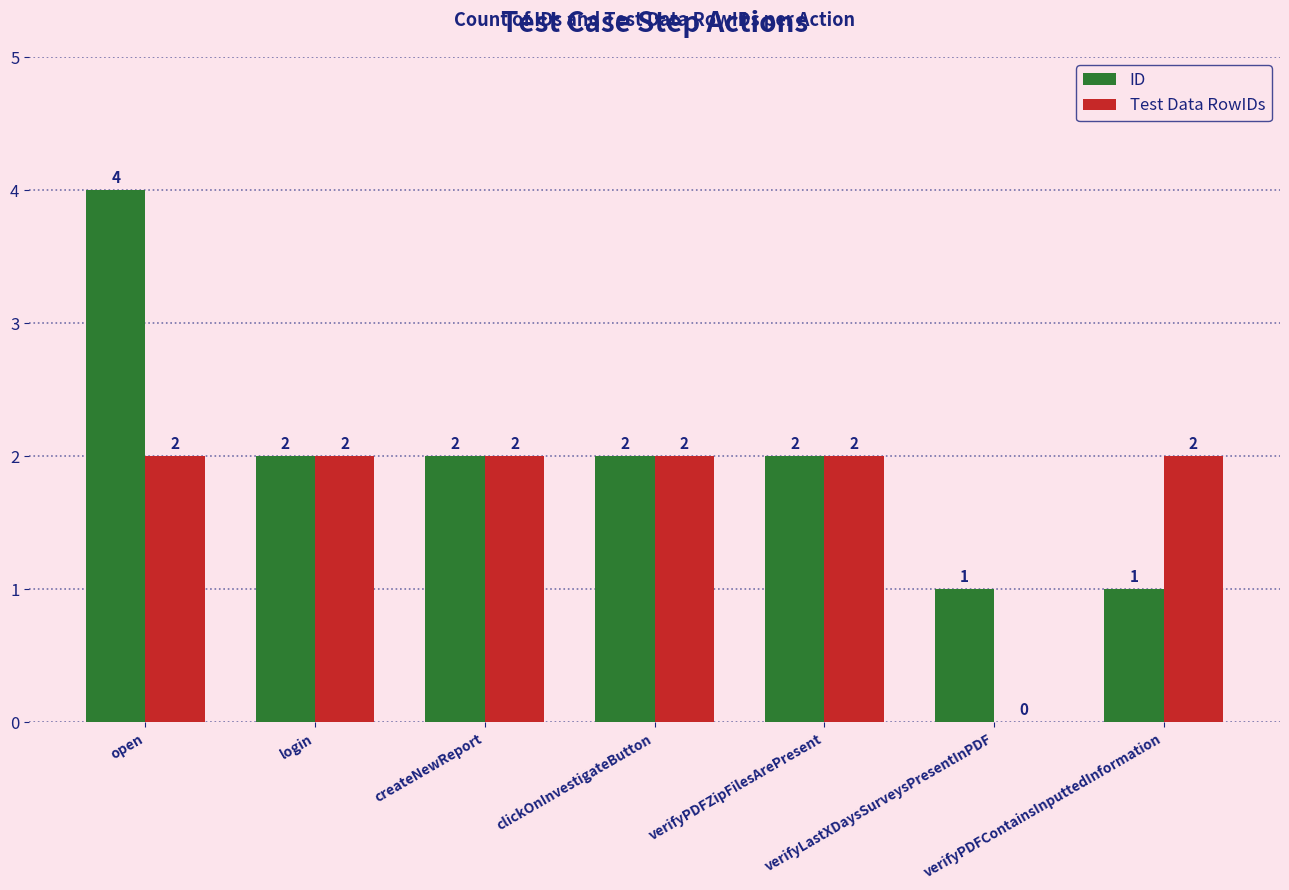

What is the sum of all Test Data RowIDs values?

12